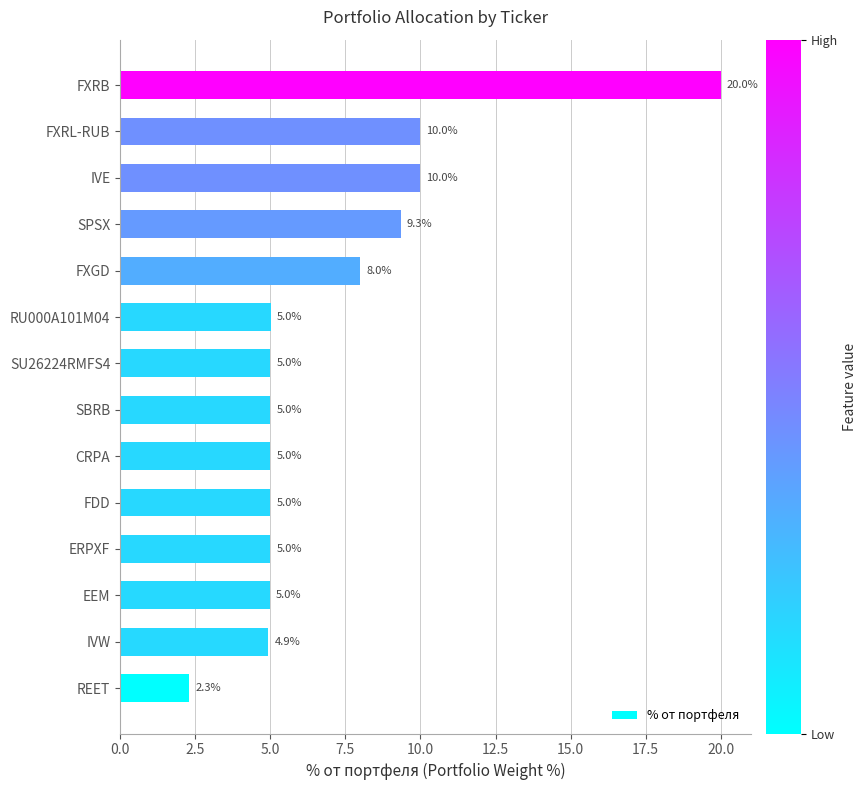

True or false: the data shows 2.3 at REET.

True